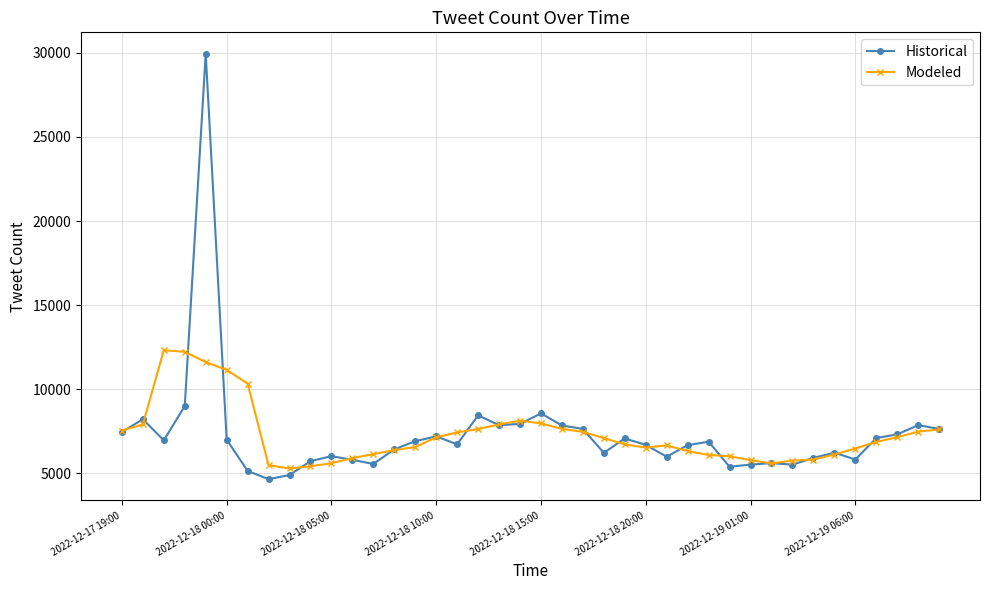

What is the greatest value displayed?

29959.0